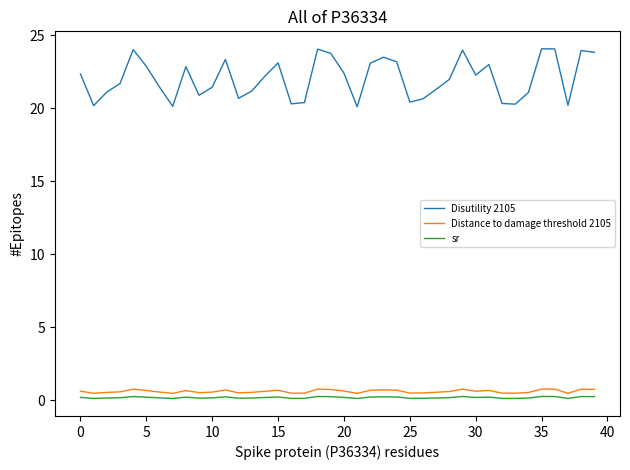

Which series has the largest total across all categories?

Disutility 2105